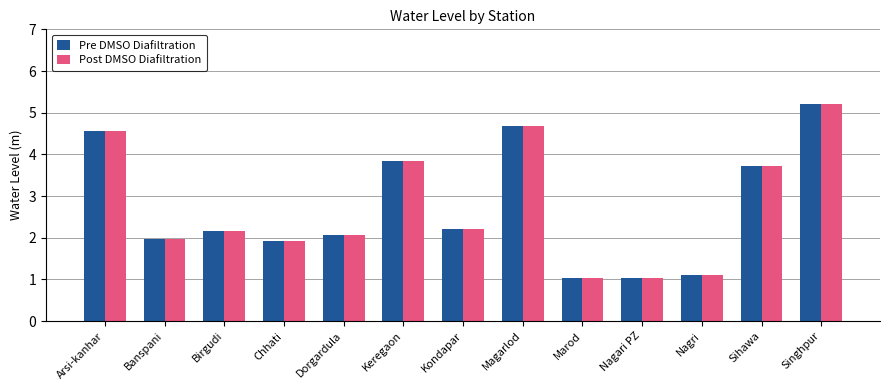

What is the total value across all series at Nagri?

2.2